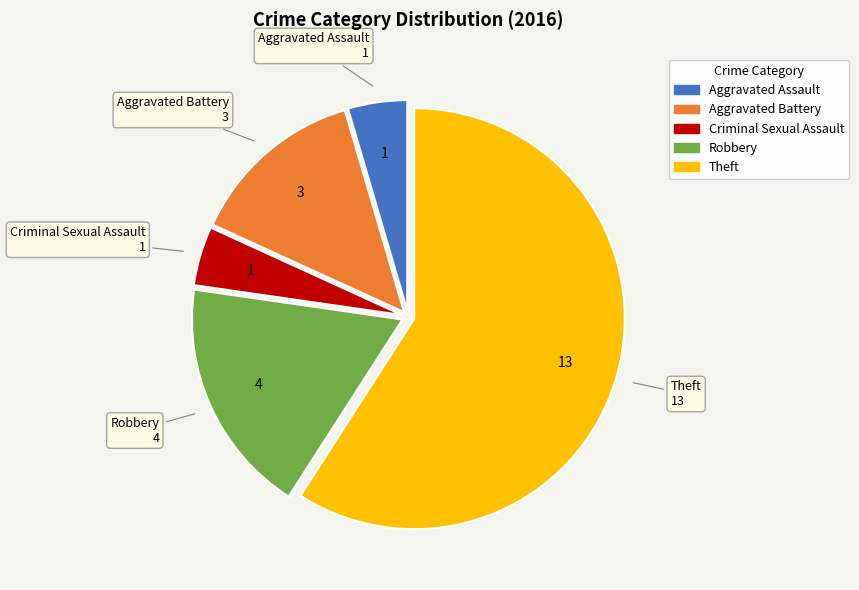

What is the largest slice in the pie chart?

Theft